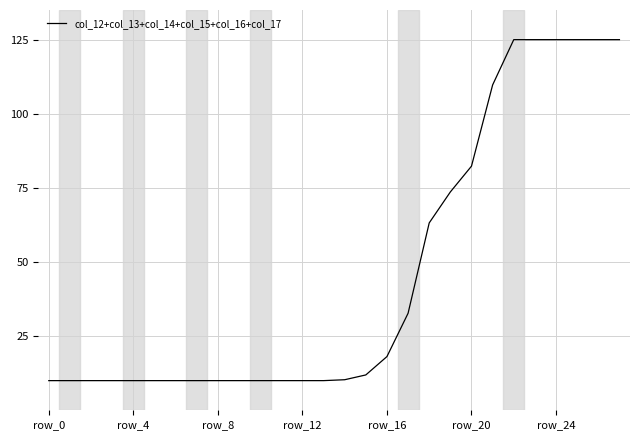

What is the smallest value displayed?

10.0